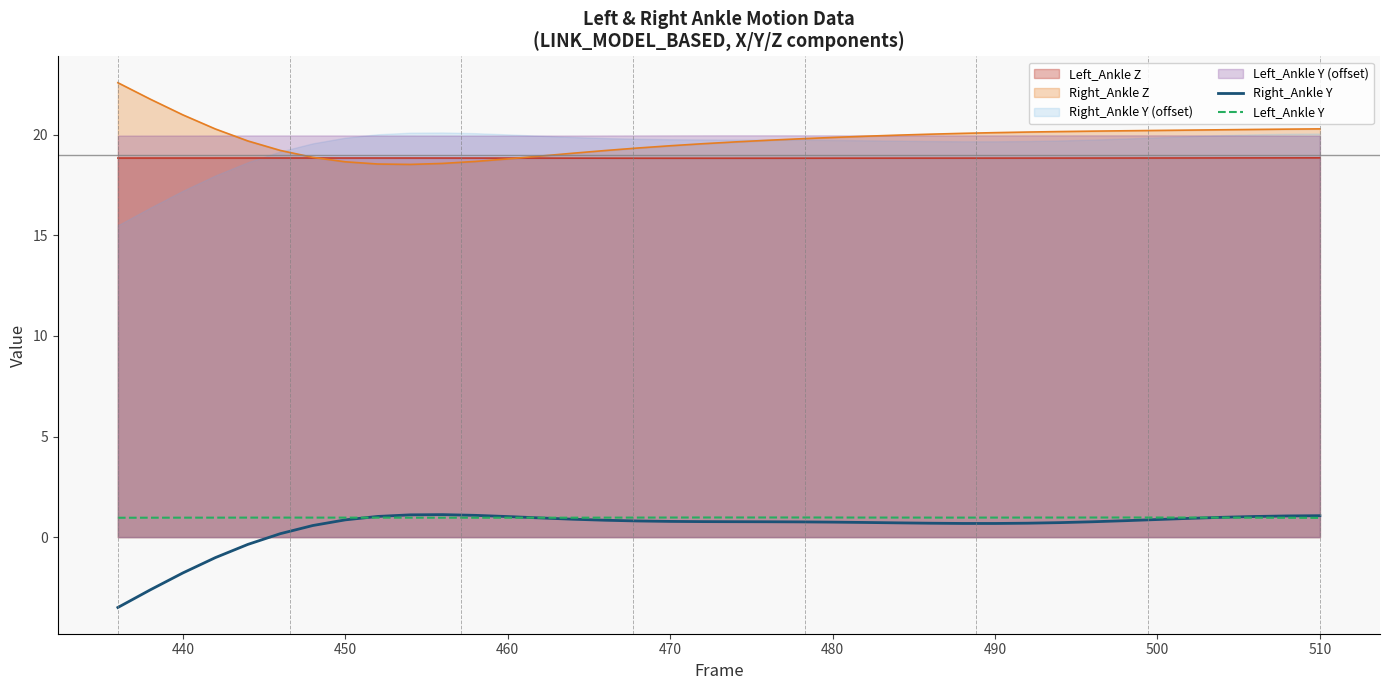

True or false: Left_Ankle Y and Right_Ankle Z cross at least once.

False